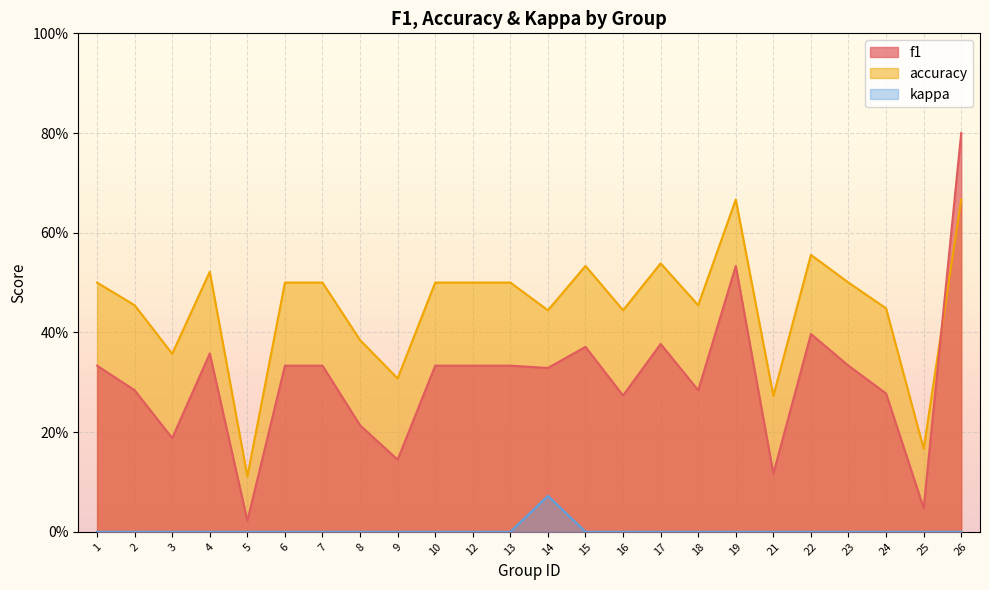

How many series are shown in this chart?

3